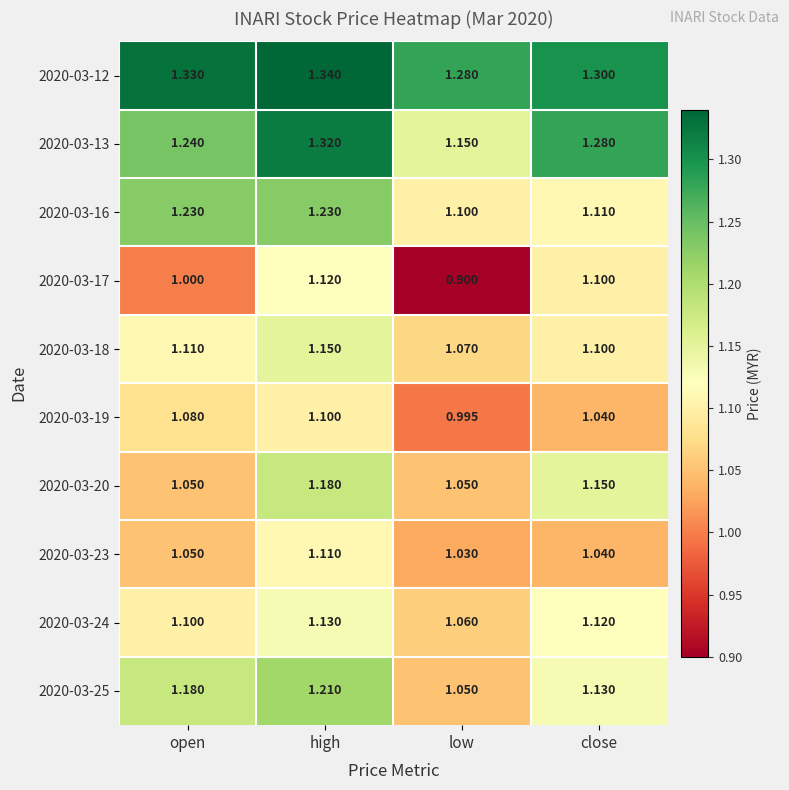

At which category is the sum across all series the highest?

high